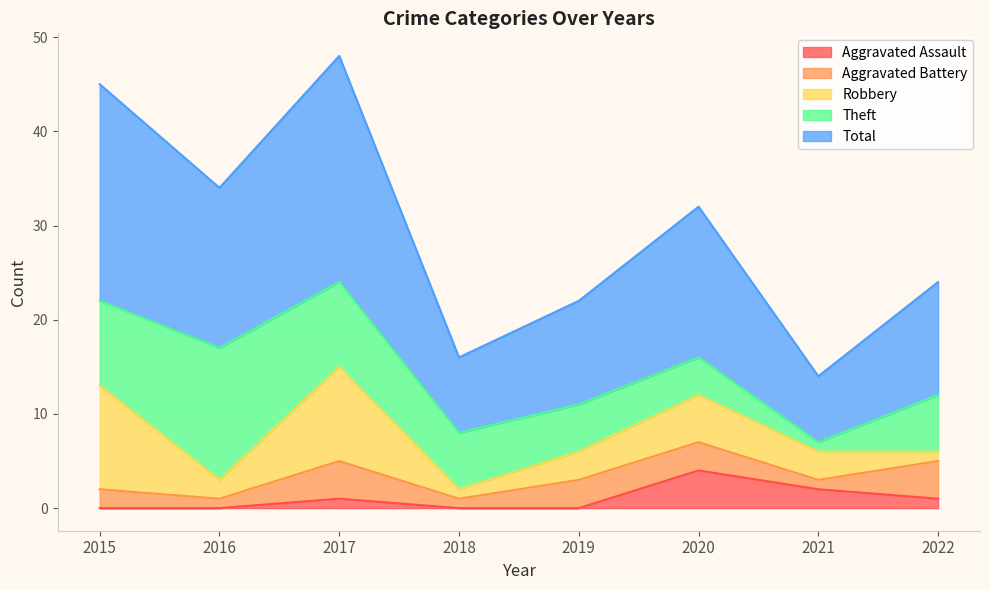

Reading left to right, list all the values displayed in this chart.

Aggravated Assault: 0	0	1	0	0	4	2	1
Aggravated Battery: 2	1	4	1	3	3	1	4
Robbery: 11	2	10	1	3	5	3	1
Theft: 9	14	9	6	5	4	1	6
Total: 23	17	24	8	11	16	7	12